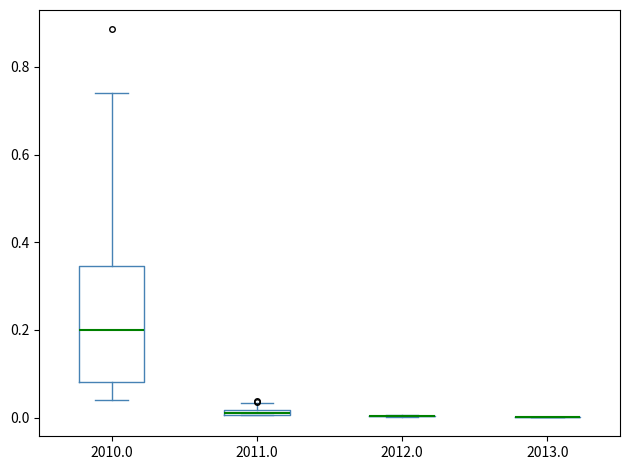

Which box is the tallest, from its lower edge to its upper edge?

2010.0